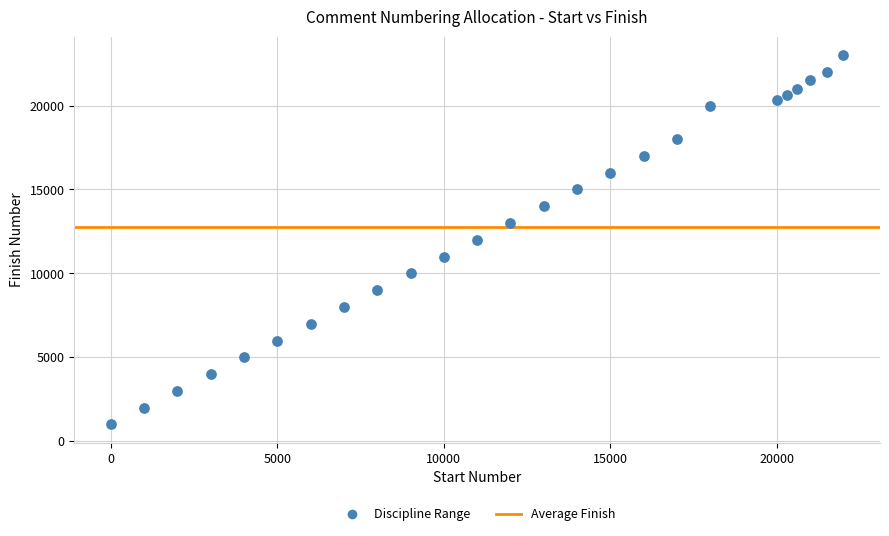

What is the range of X values (max minus min)?

22000